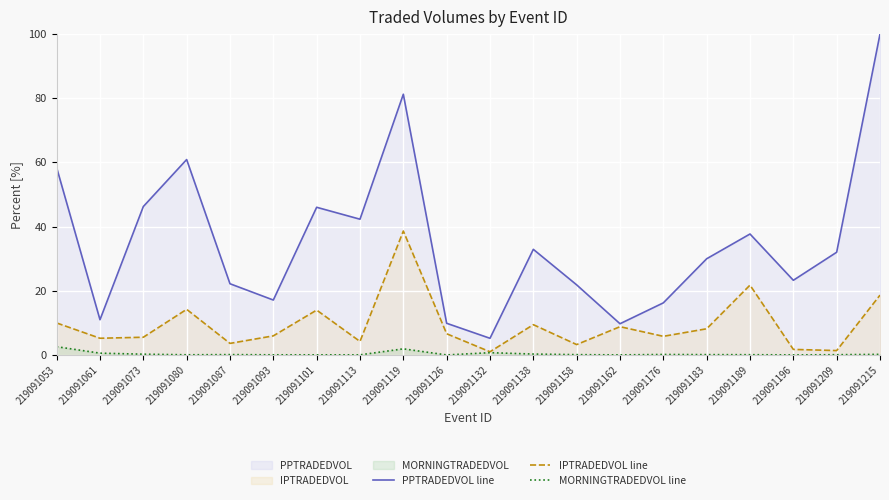

What is the approximate value of IPTRADEDVOL line at 219091176?

5.8